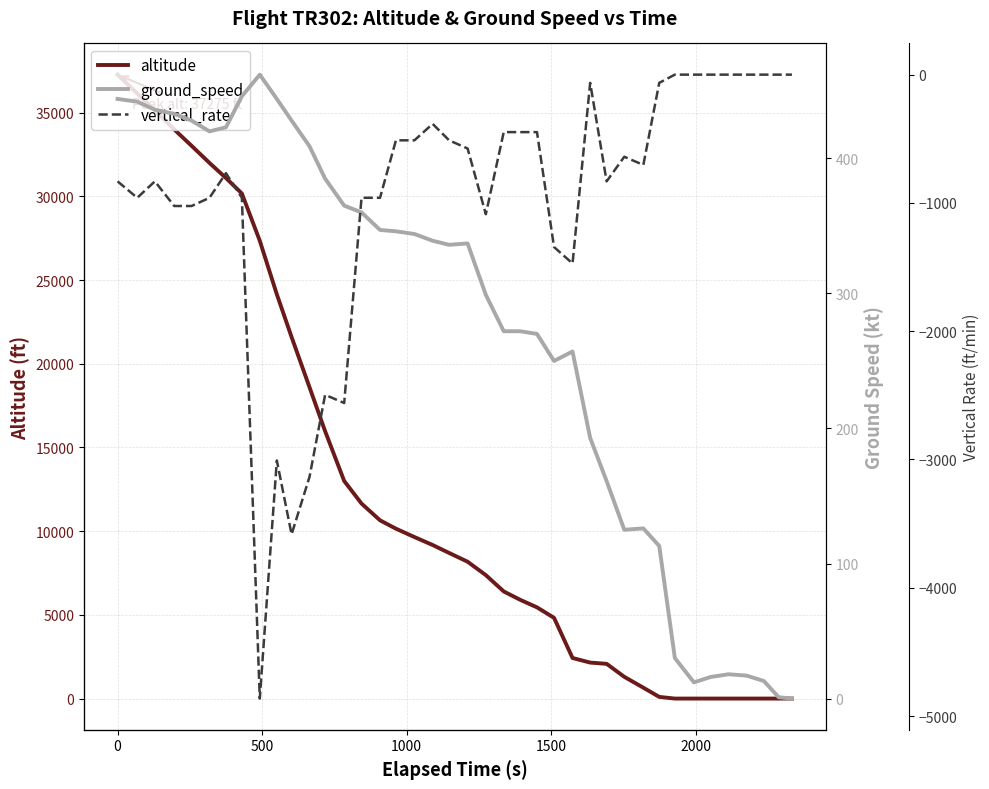

What is the highest value of the altitude series?

37275